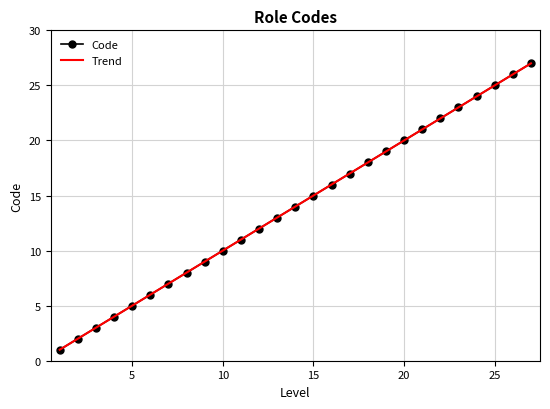

What is the sum of the values at 8 and 21?

29